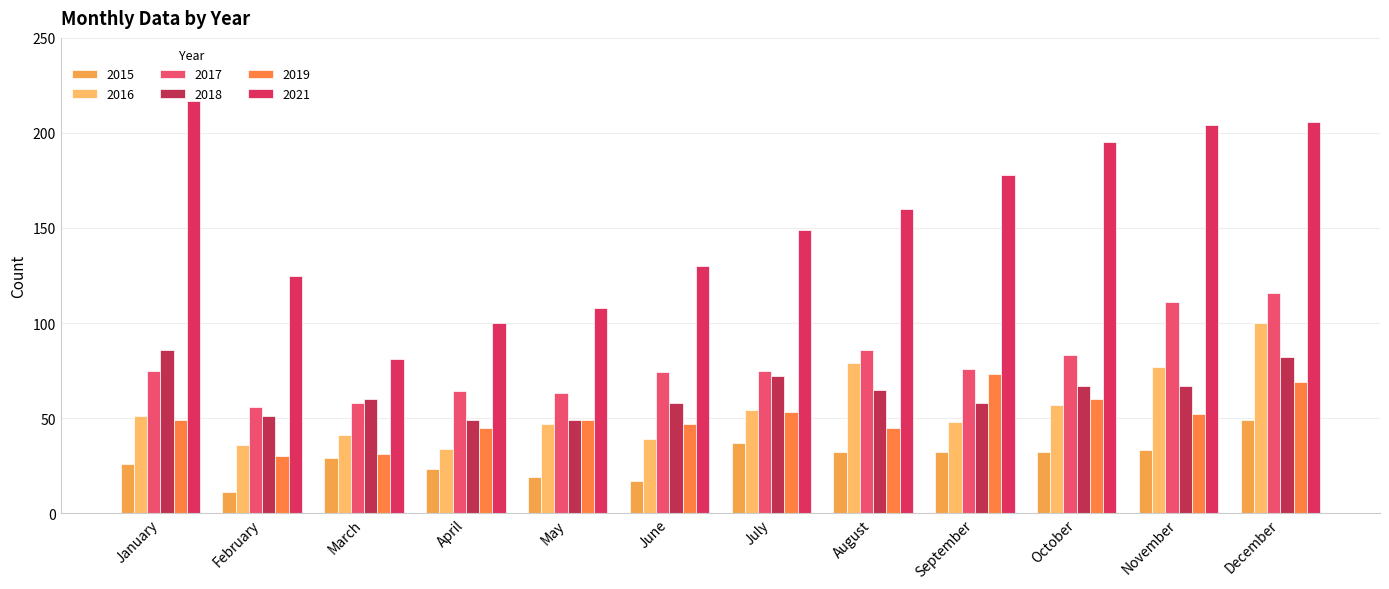

Which series has the largest range (max minus min)?

2021